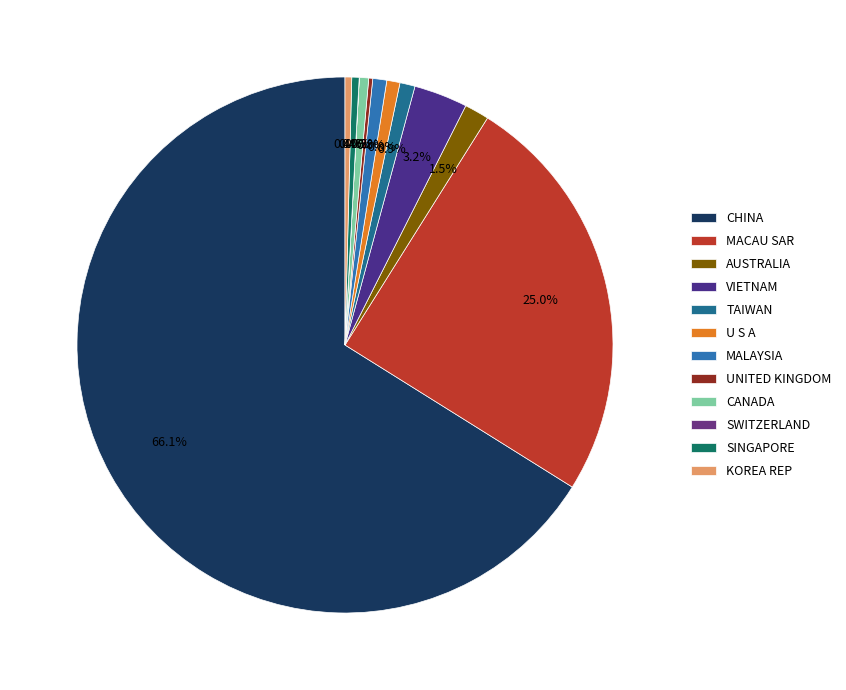

What is the smallest slice in the pie chart?

SWITZERLAND